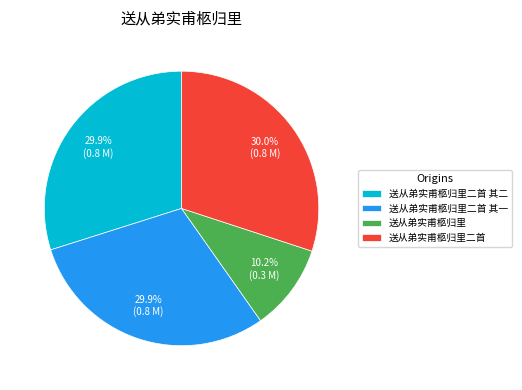

What percentage is NOT represented by 送从弟实甫柩归里二首?

70.0%